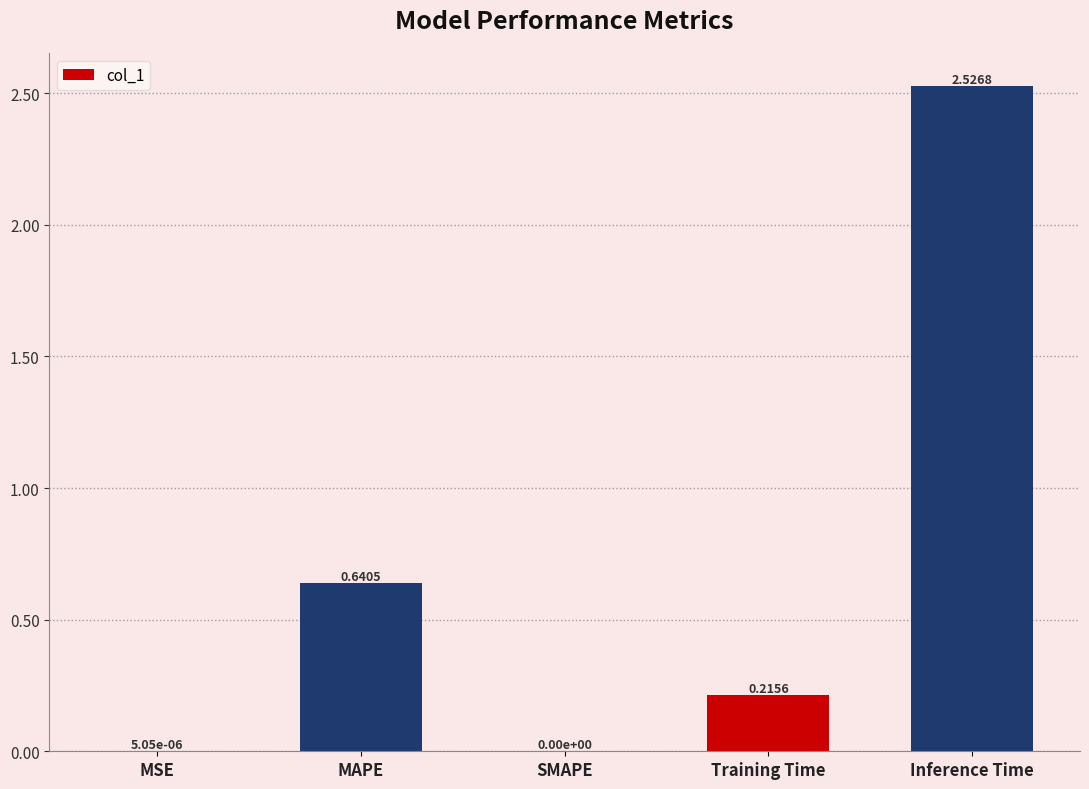

At which category does the chart reach its peak across all series?

Inference Time